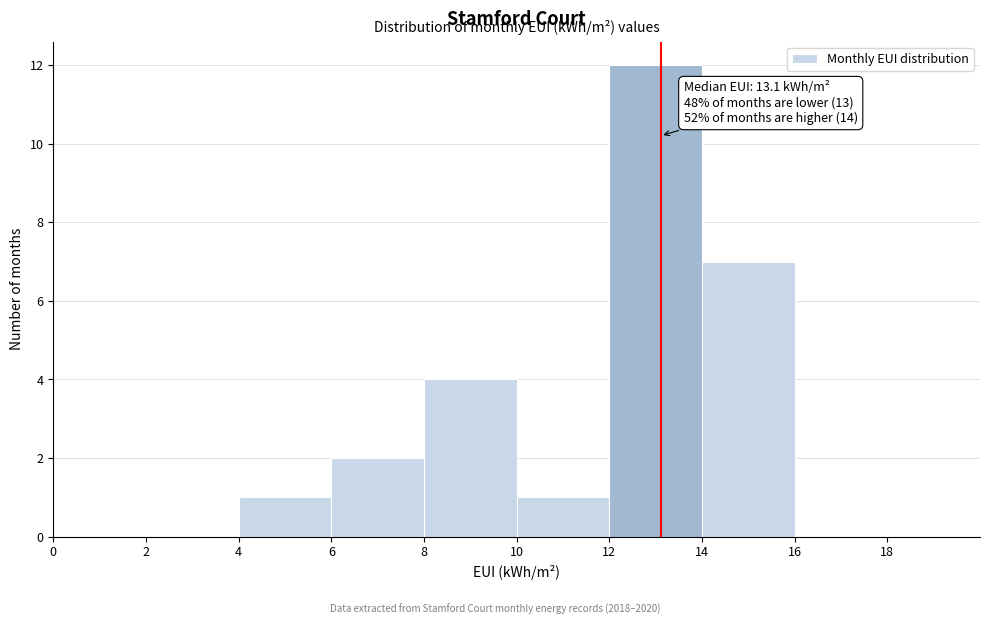

Over which range of the x-axis is the bar tallest?

12 to 14